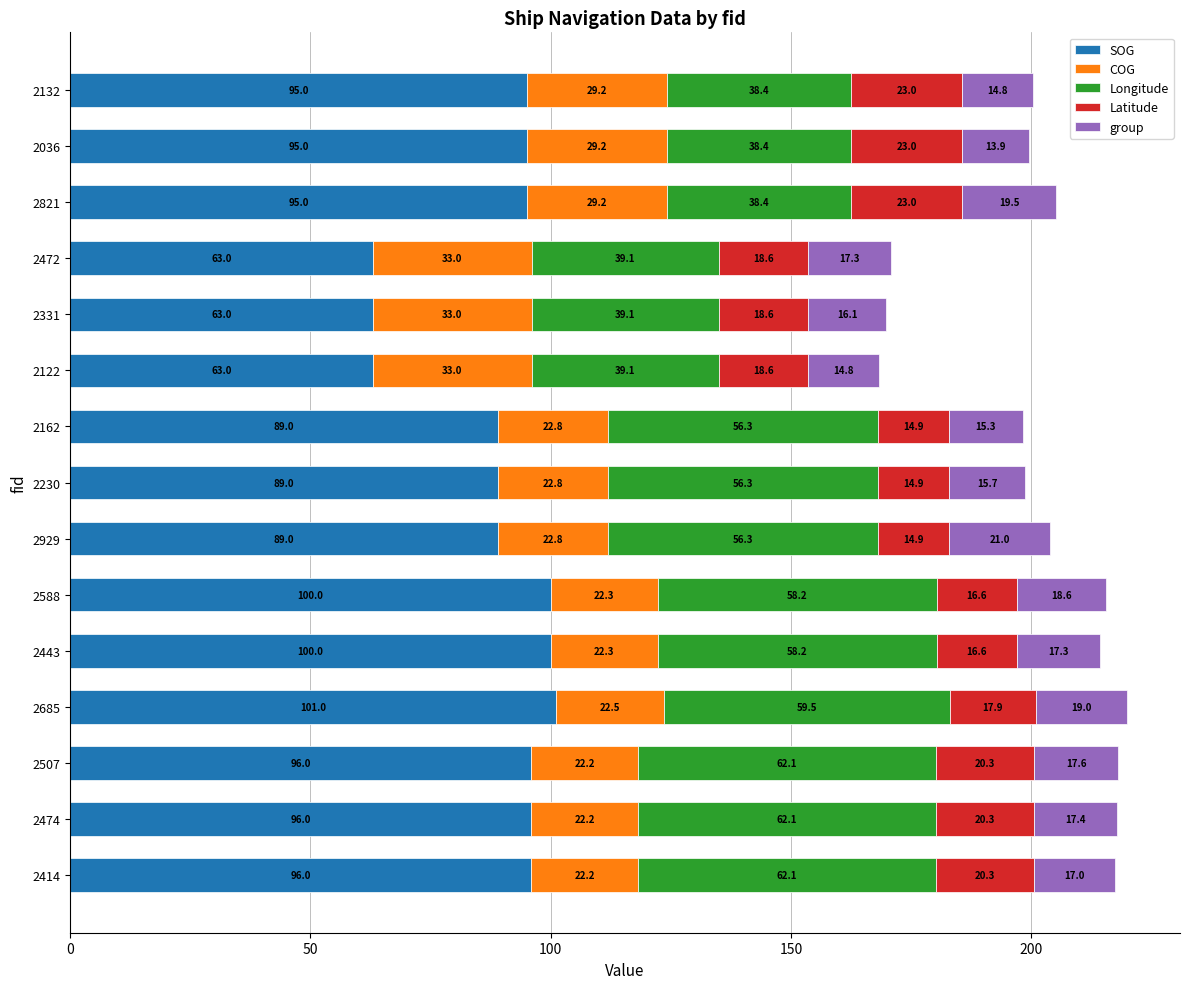

Count the number of data series in this chart.

5